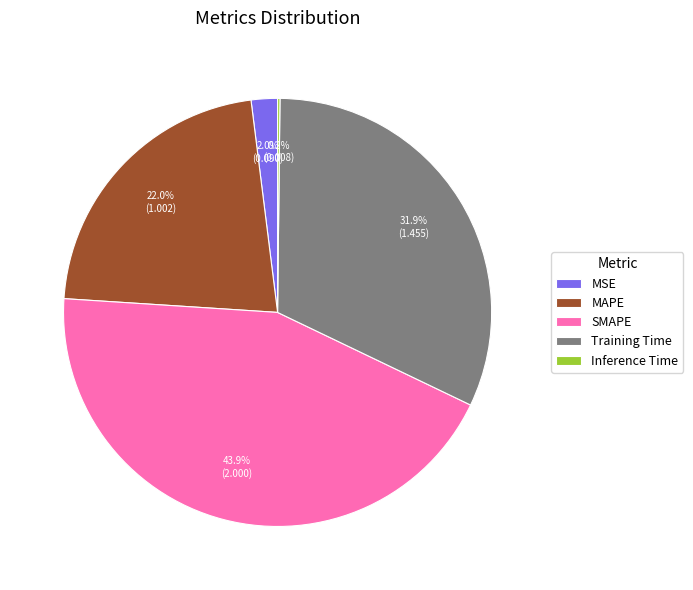

Does any single category account for the majority?

No